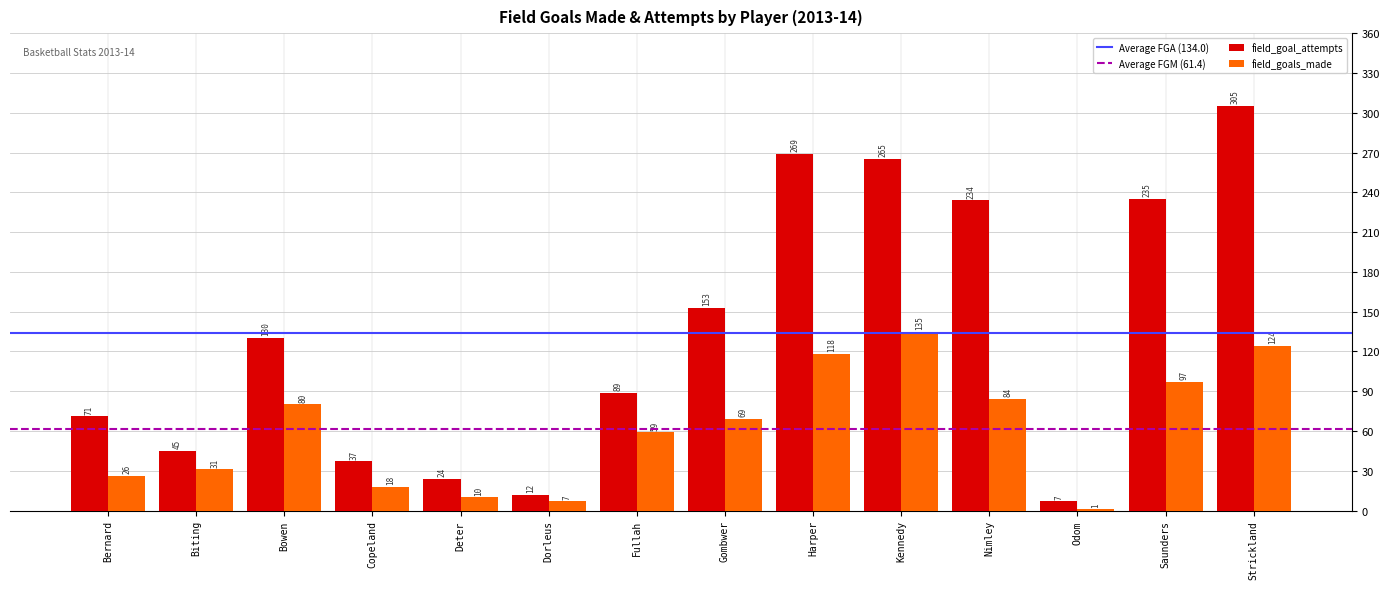

At which category is the sum across all series the highest?

Strickland